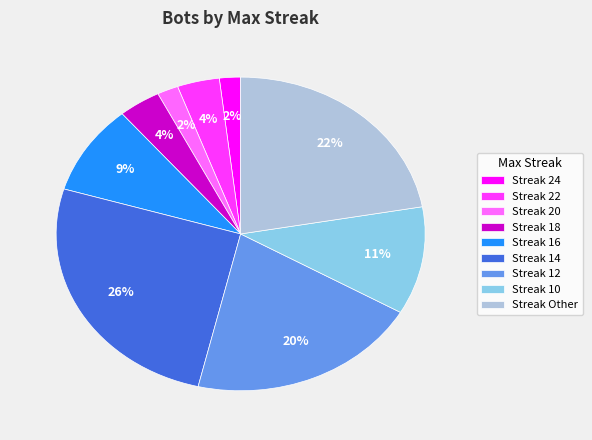

Is Streak 24 the majority of the pie?

No